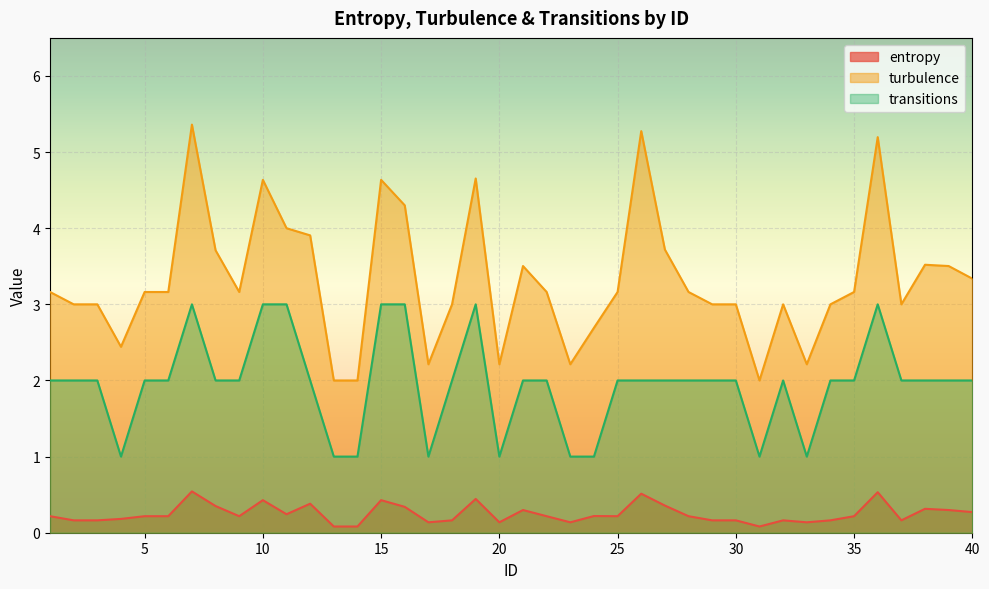

Which series has the widest spread of values?

turbulence